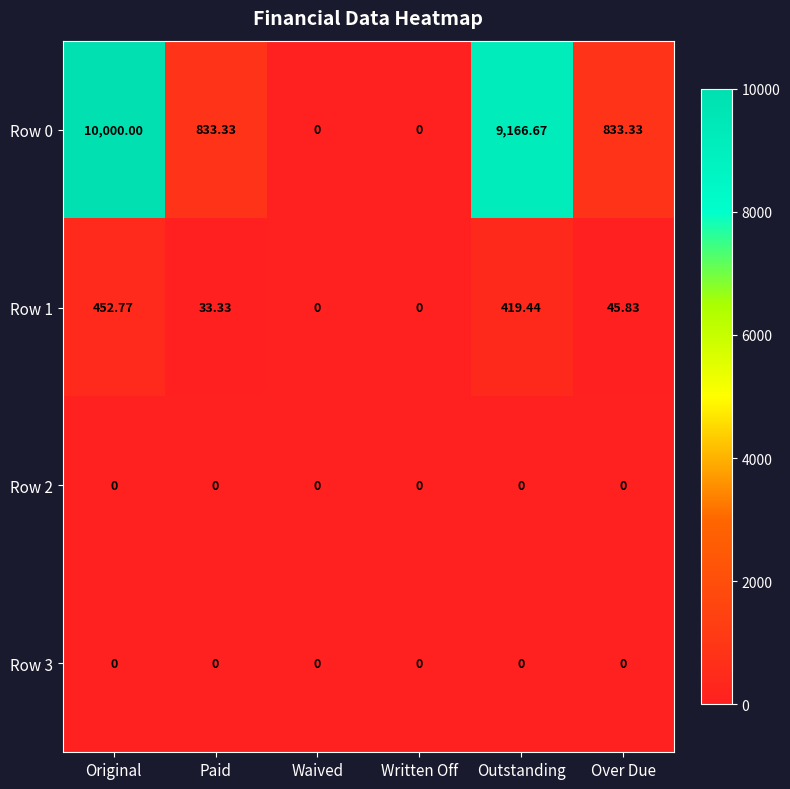

At which label does Row 1 first exceed 45?

Original